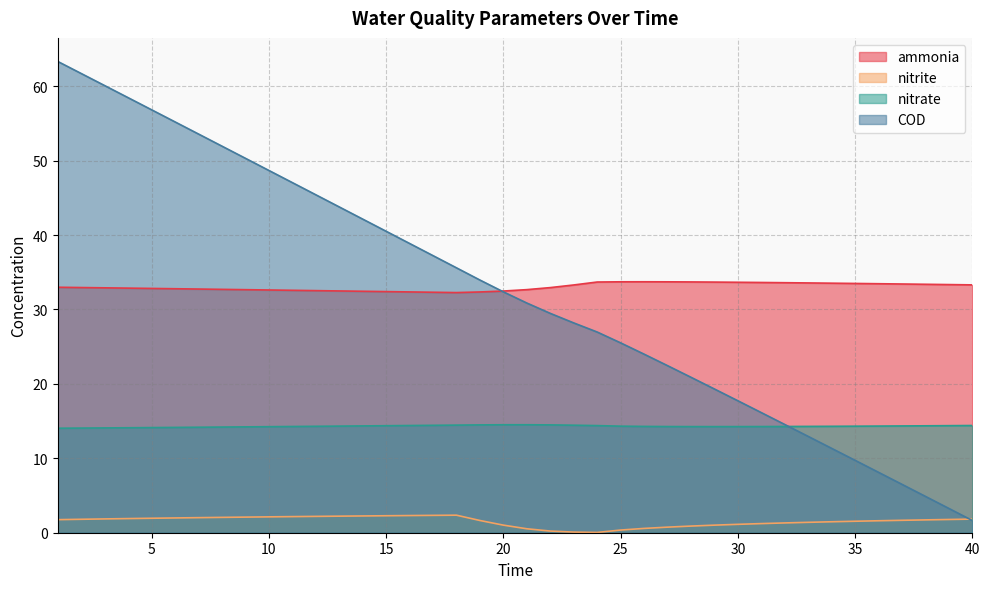

At which category is the sum across all series the highest?

1